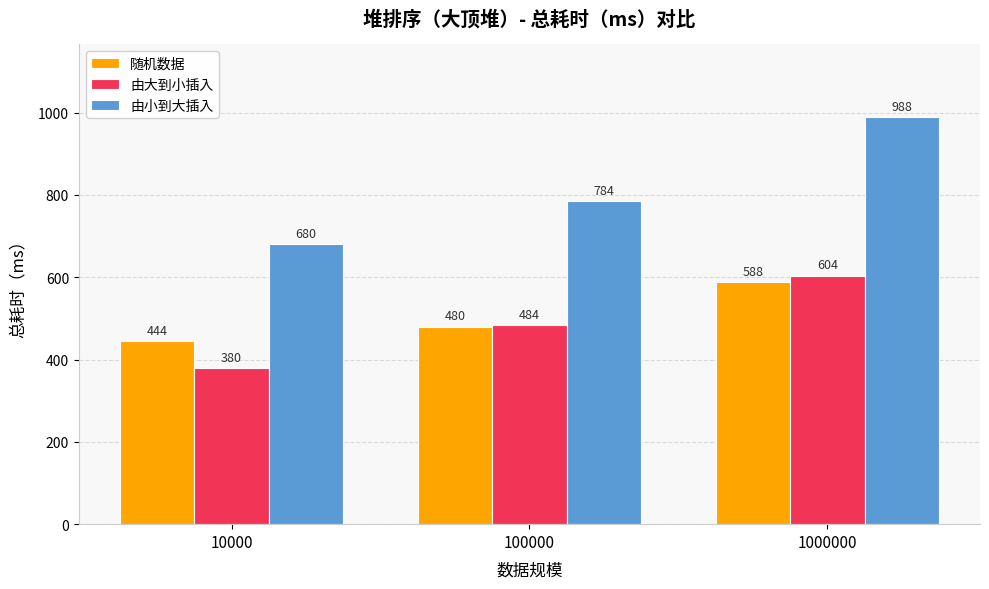

Is it true that 由大到小插入 equals 380 at 10000?

True